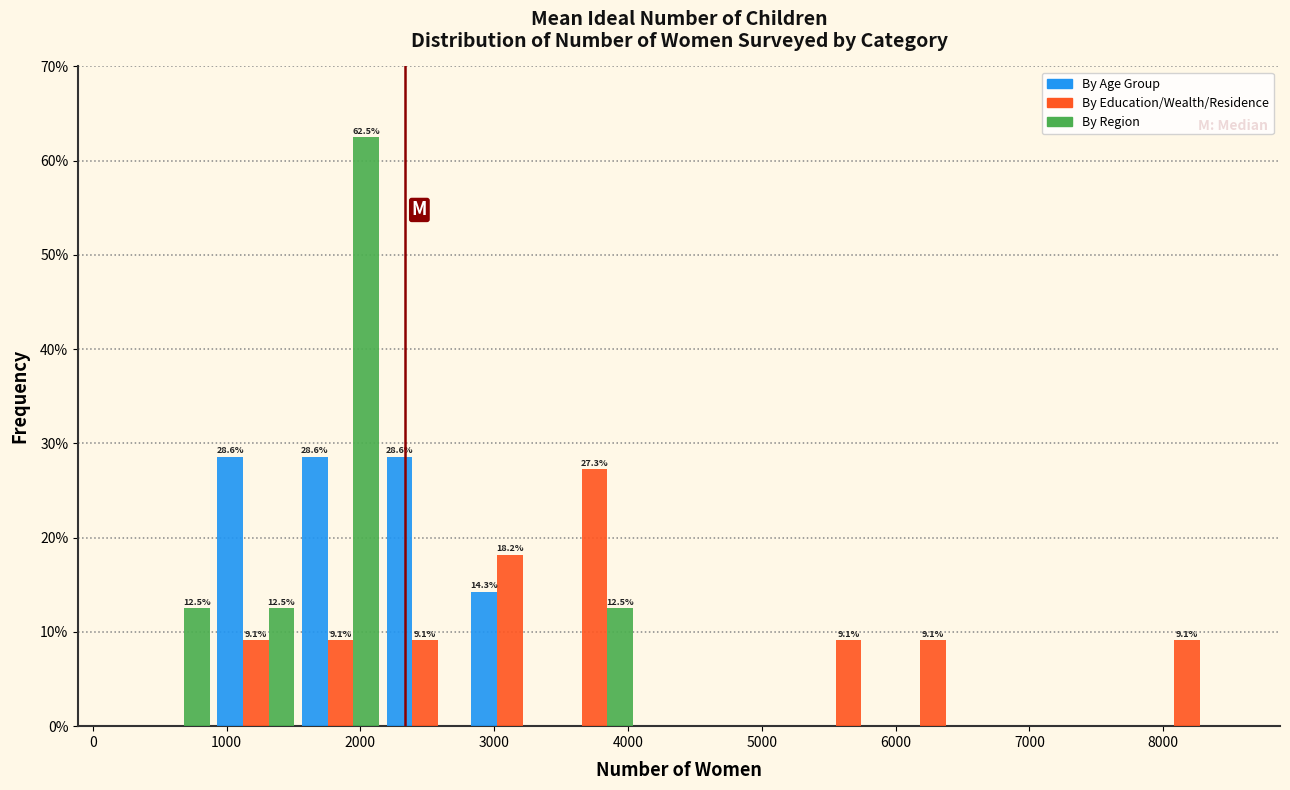

In the By Education/Wealth/Residence series, which range on the x-axis has the tallest bar?

3400 to 4100